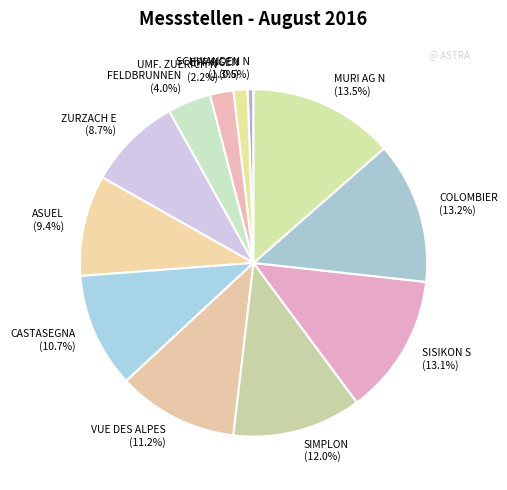

Which has a higher value, COLOMBIER or SIMPLON?

COLOMBIER